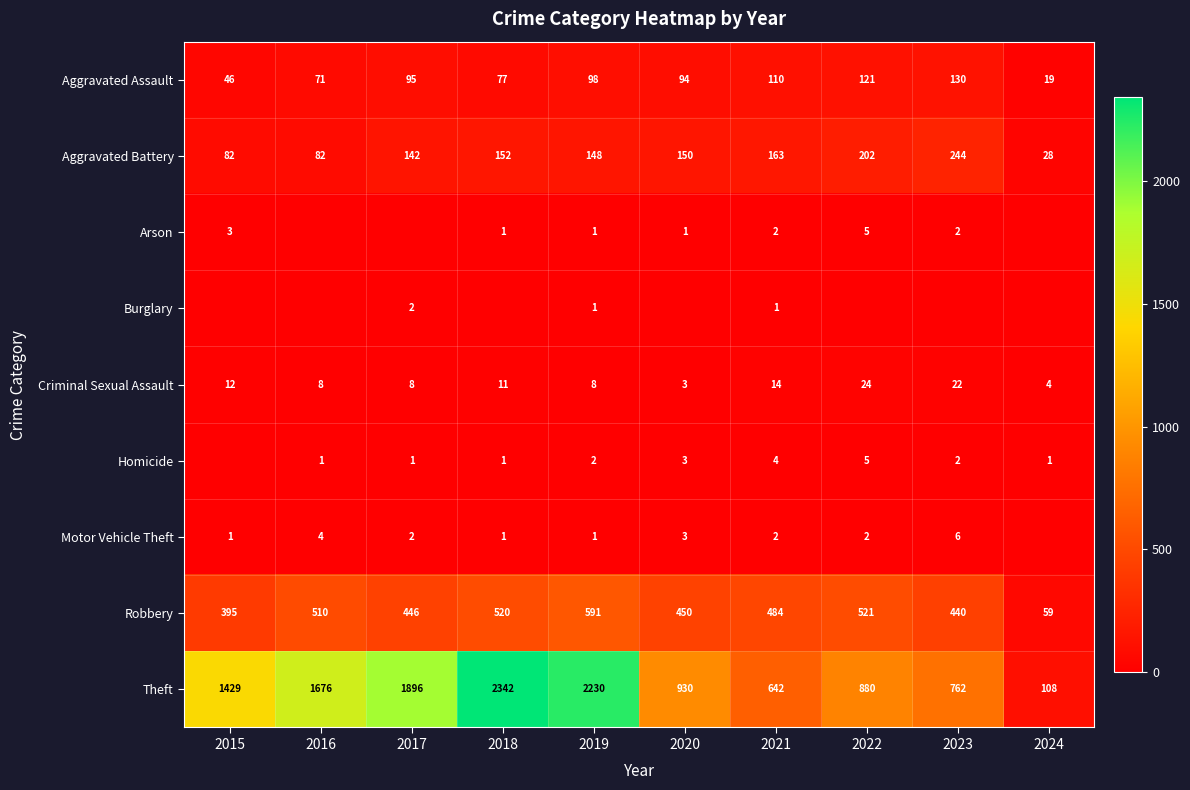

Is it true that Motor Vehicle Theft equals 0 at 2018?

False